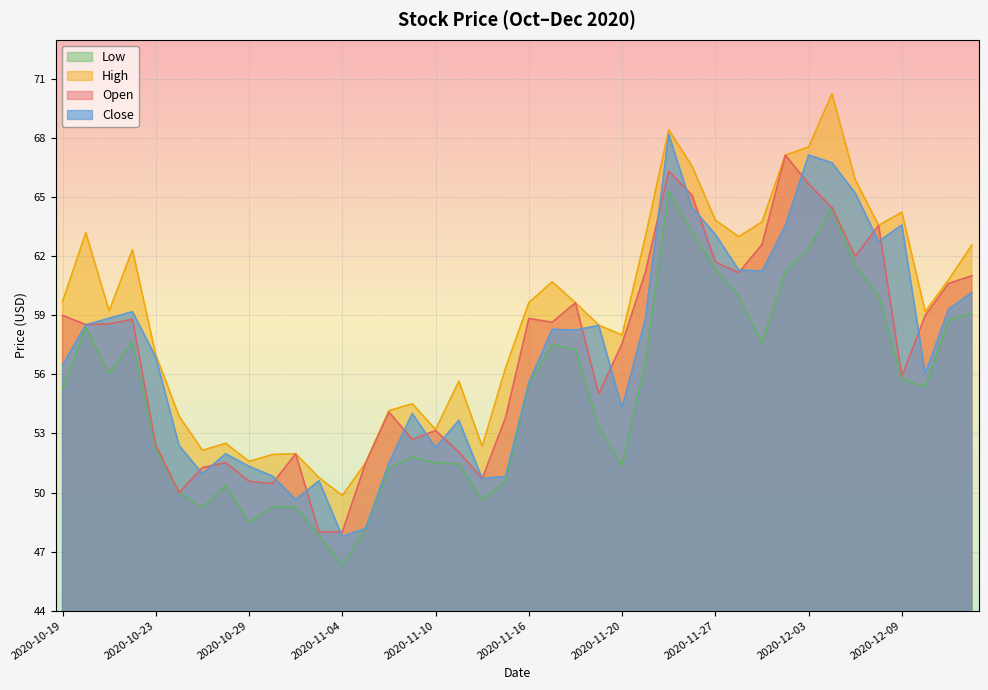

At which category is the sum across all series the highest?

2020-11-24